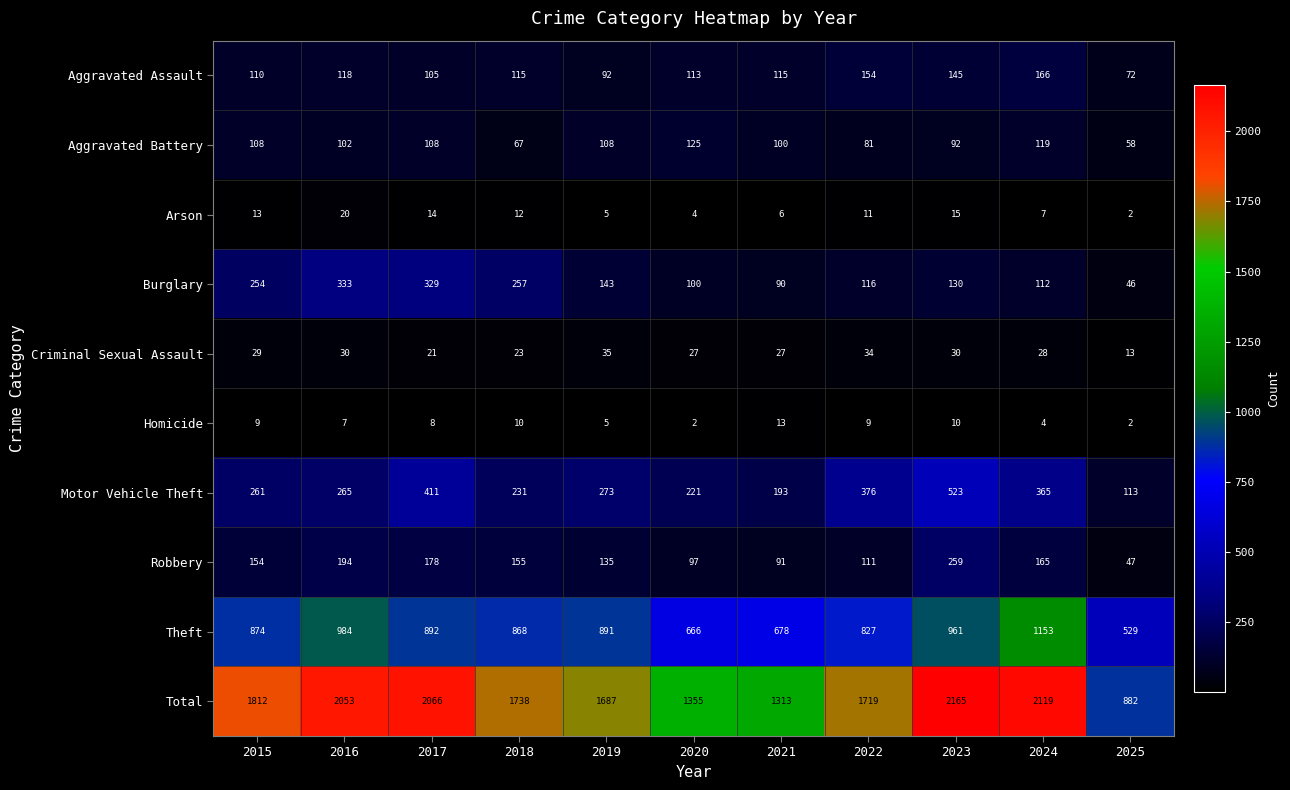

Where is Aggravated Battery nearest to the value 91?

2023